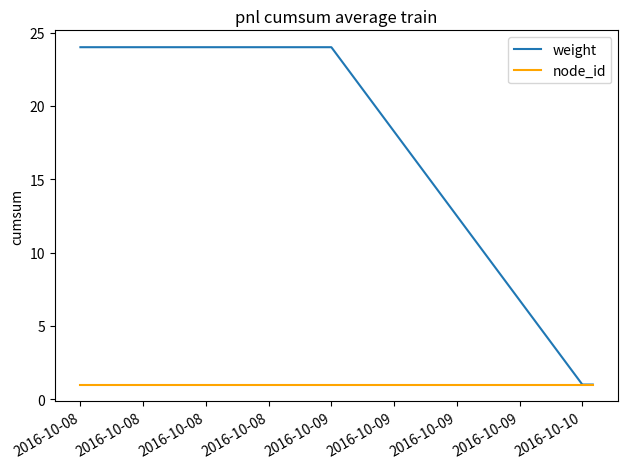

List the series in order of their overall mean, lowest first.

node_id, weight